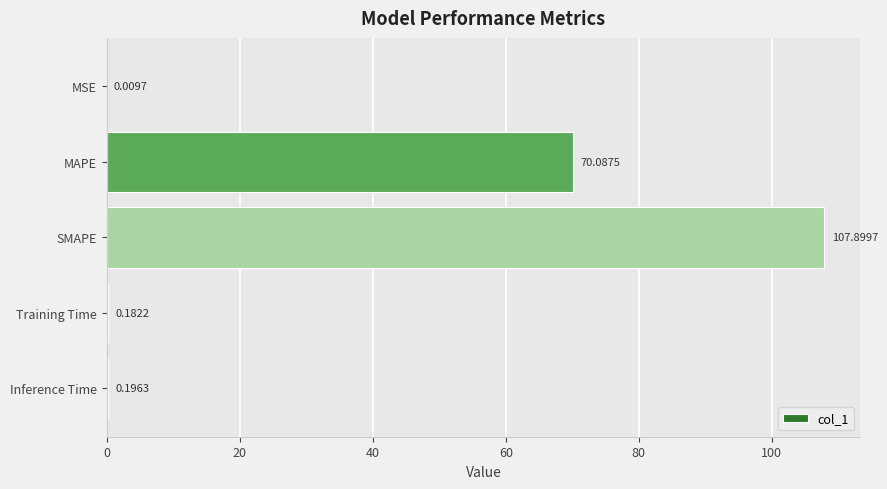

What is the sum of all values?

178.4